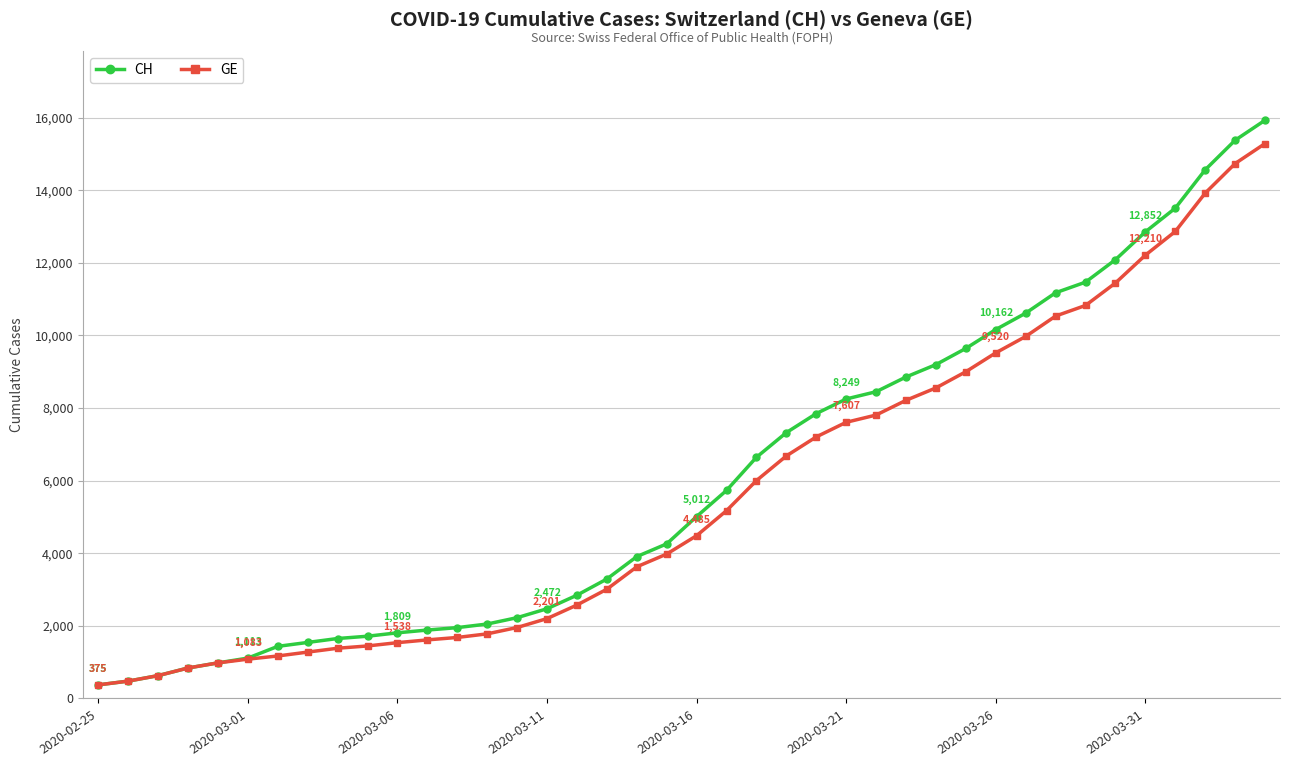

What is the value of the GE point at the 38th from the left?

13919